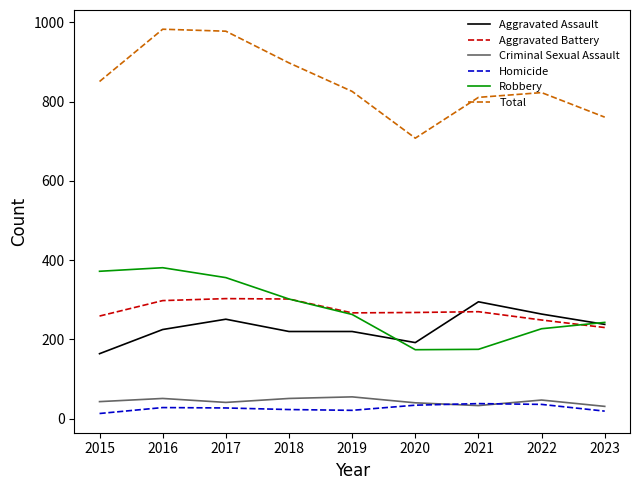

How many lines are shown in the chart?

6